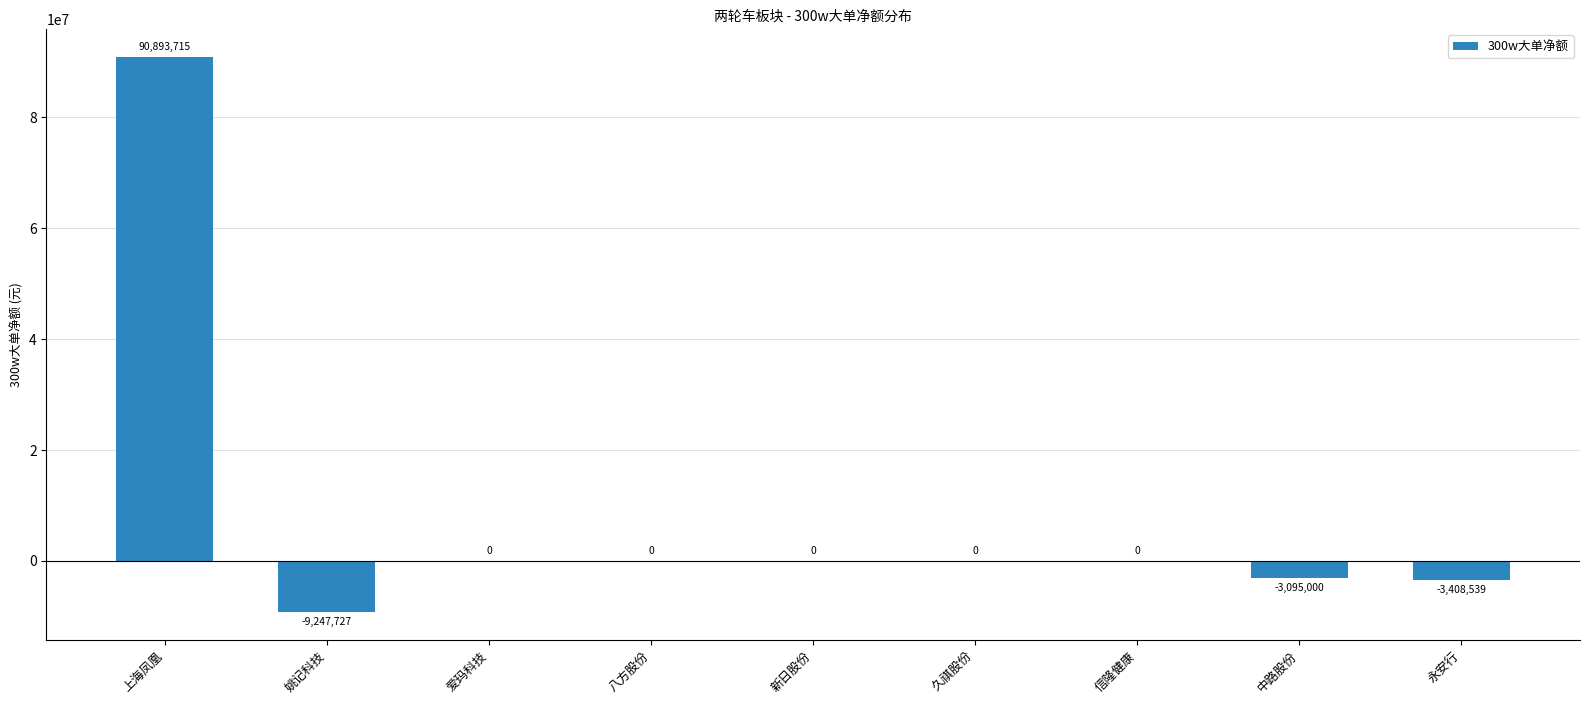

Is it true that the value at 姚记科技 is -9247727?

True